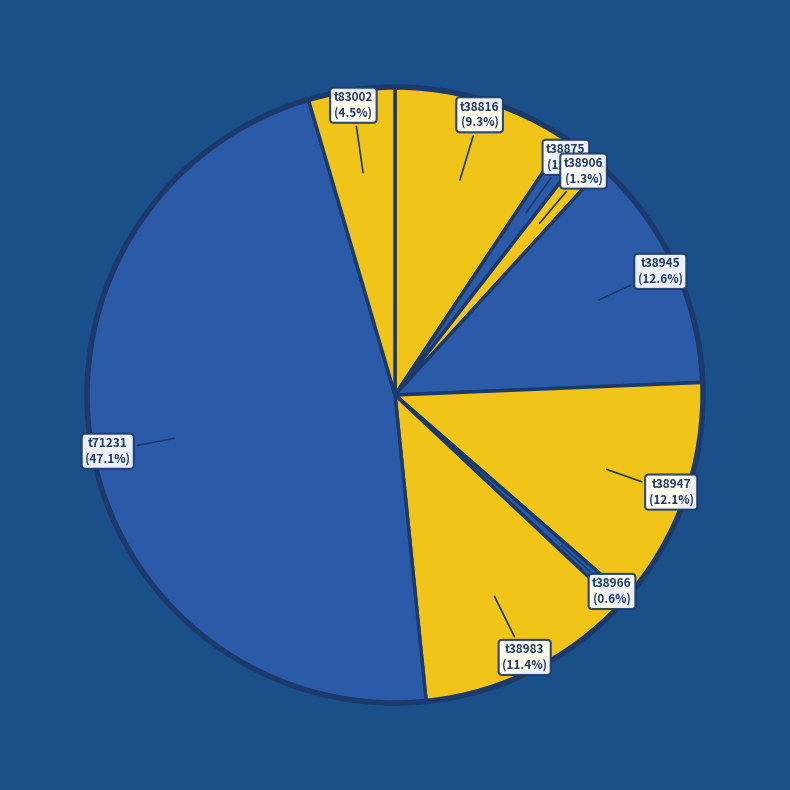

How many segments does this pie chart have?

9